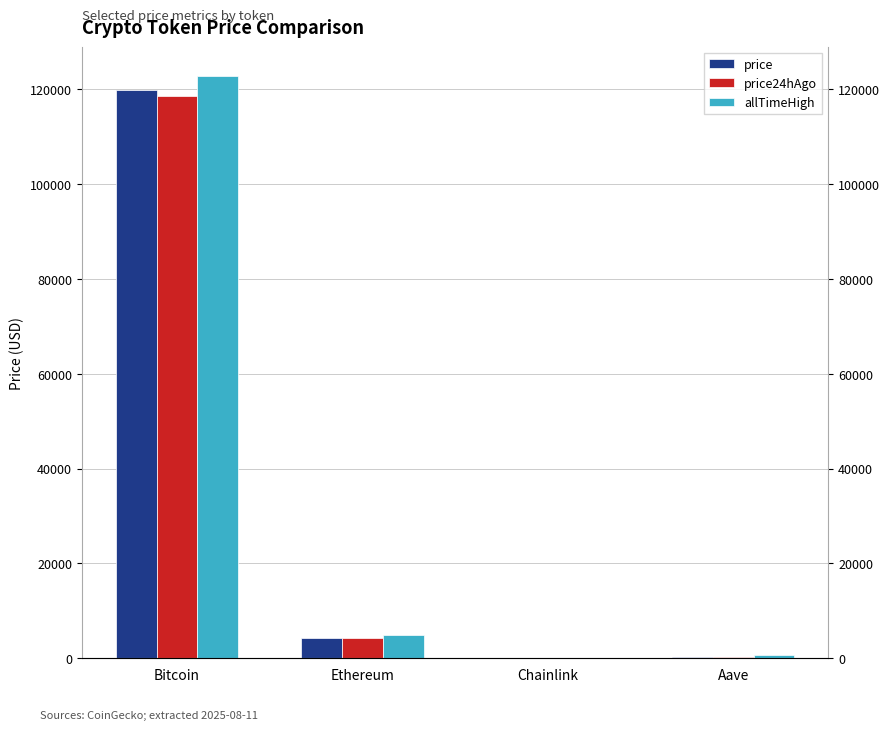

At which label does price reach its peak?

Bitcoin